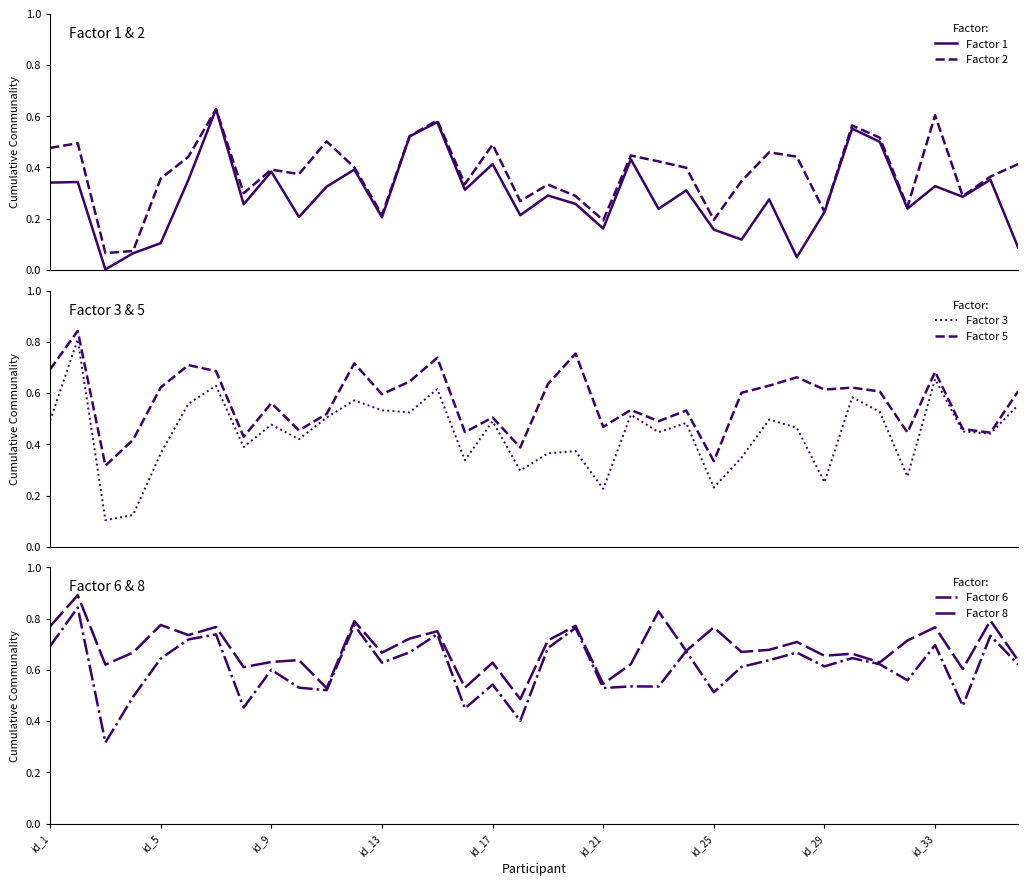

At how many categories does at least one series exceed 0?

36